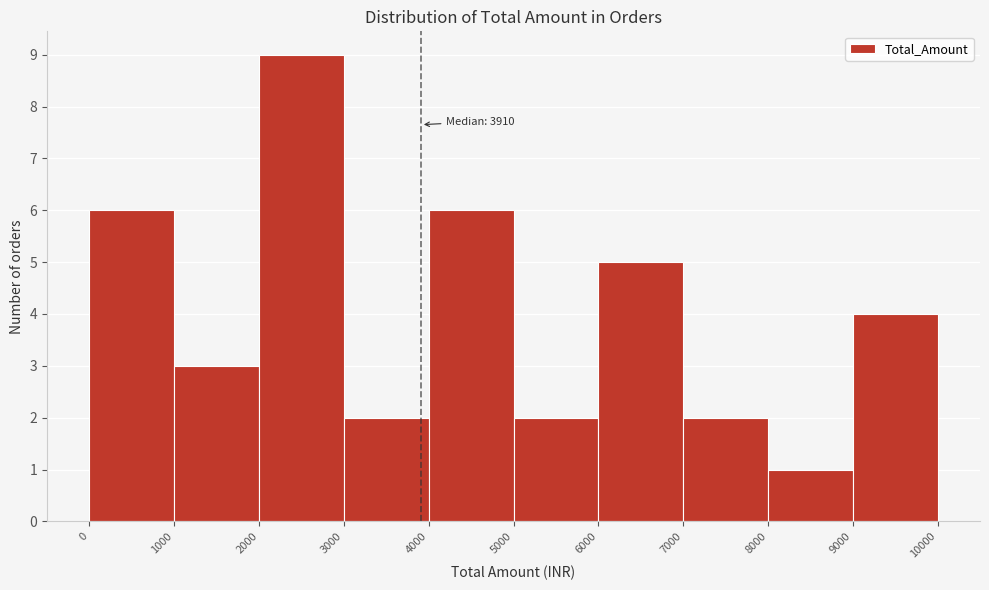

Which range on the x-axis has the tallest bar?

2000 to 3000